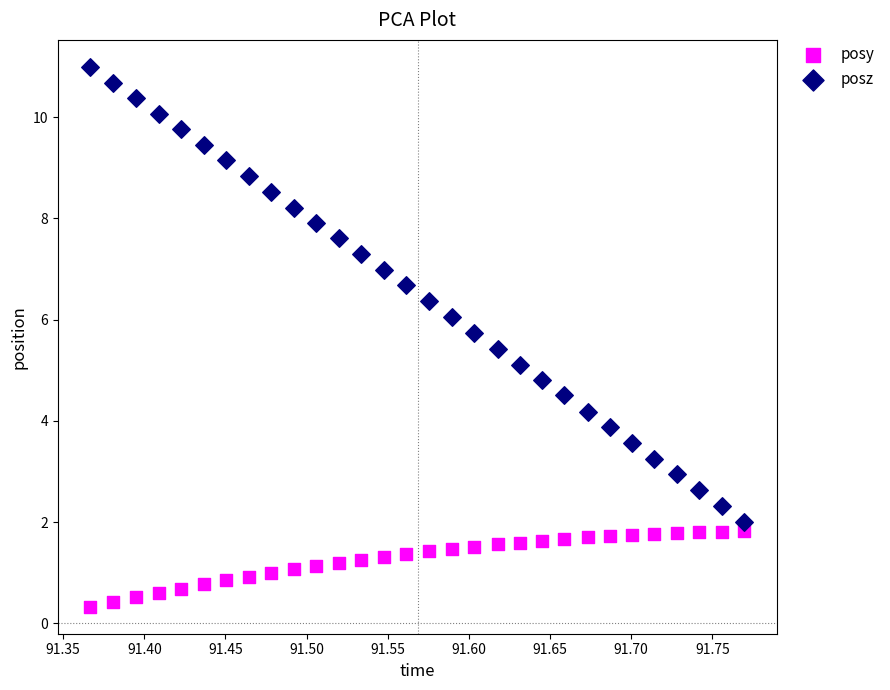

Across all data points, what is the range of X values (max minus min)?

0.4